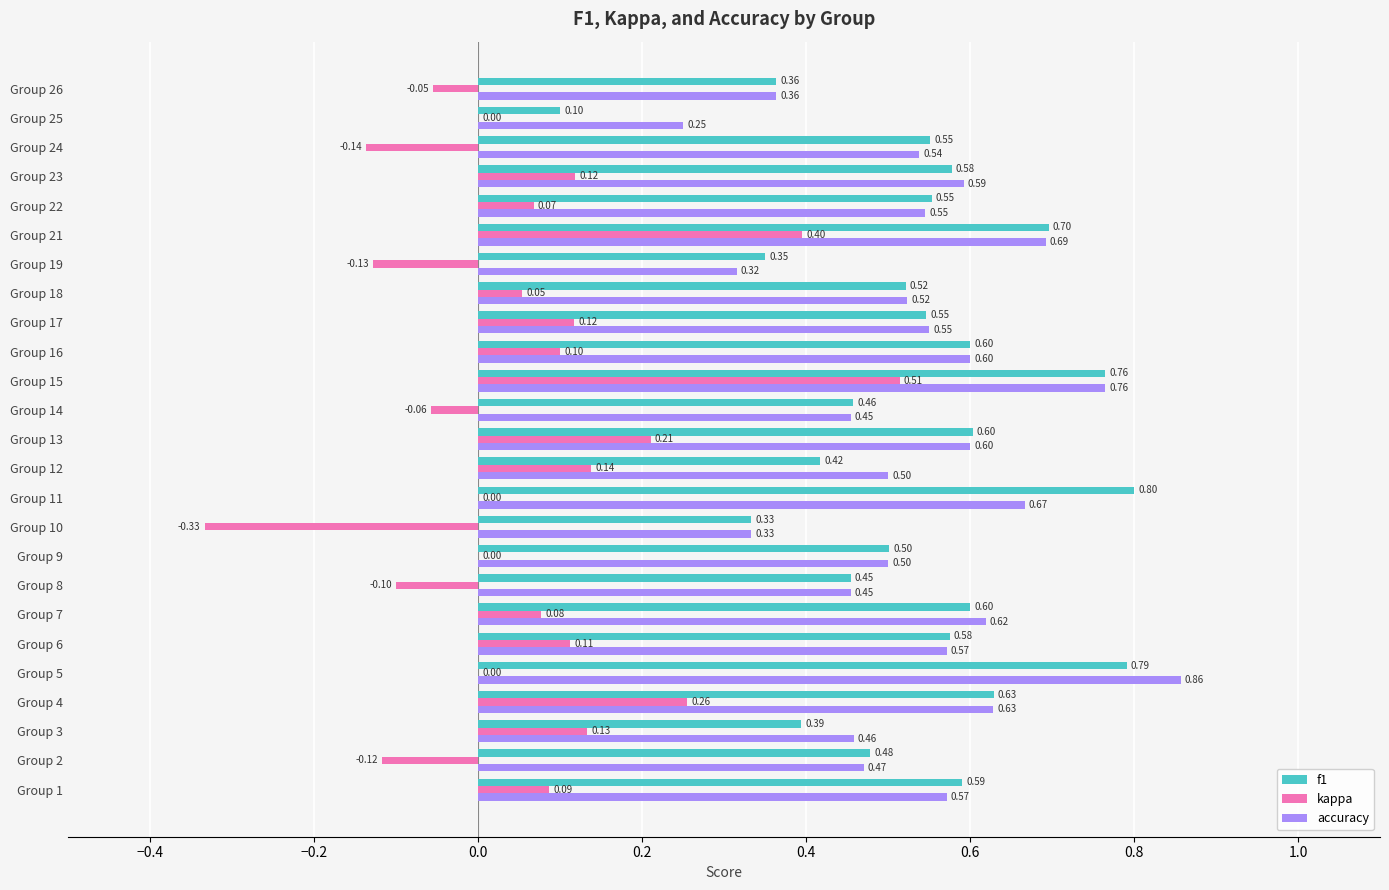

What is the sum of the accuracy values at Group 7 and Group 12?

1.1